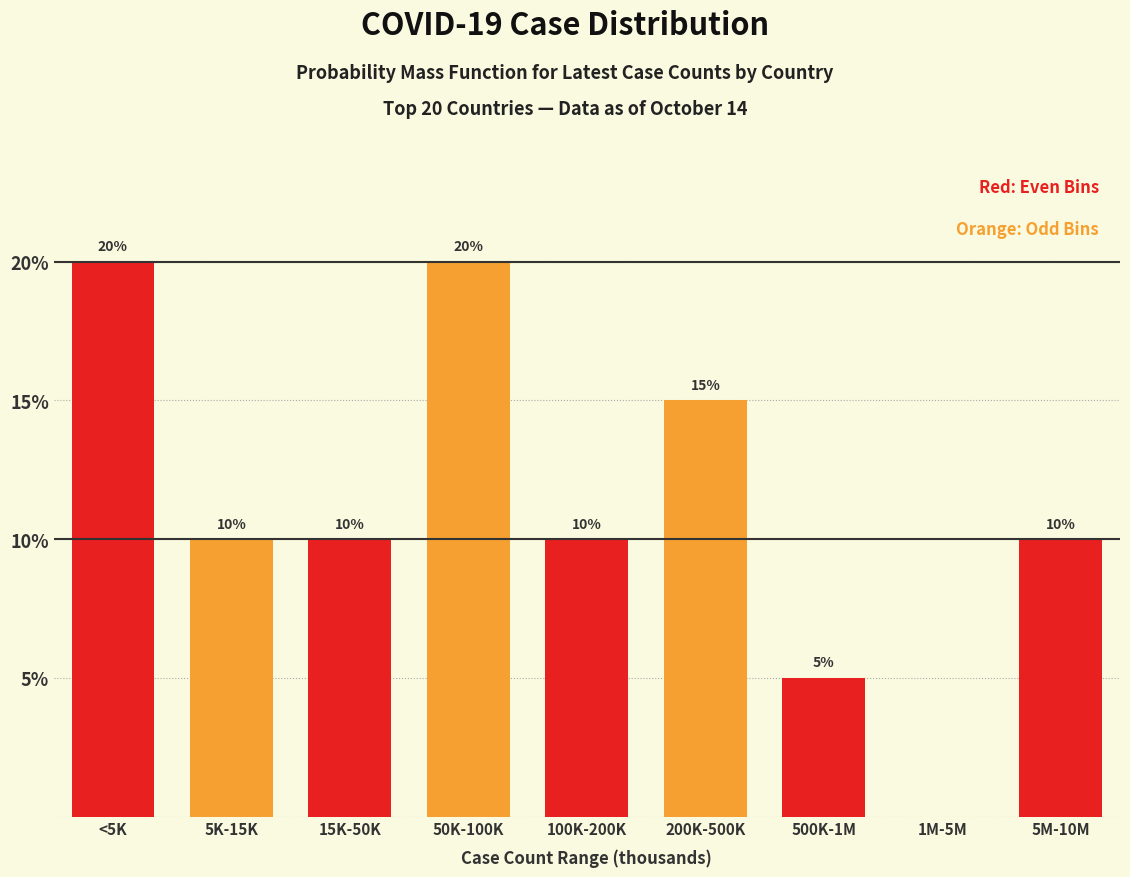

Reading left to right, list all the values displayed in this chart.

<5K=20	5K-15K=10	15K-50K=10	50K-100K=20	100K-200K=10	200K-500K=15	500K-1M=5	1M-5M=0	5M-10M=10